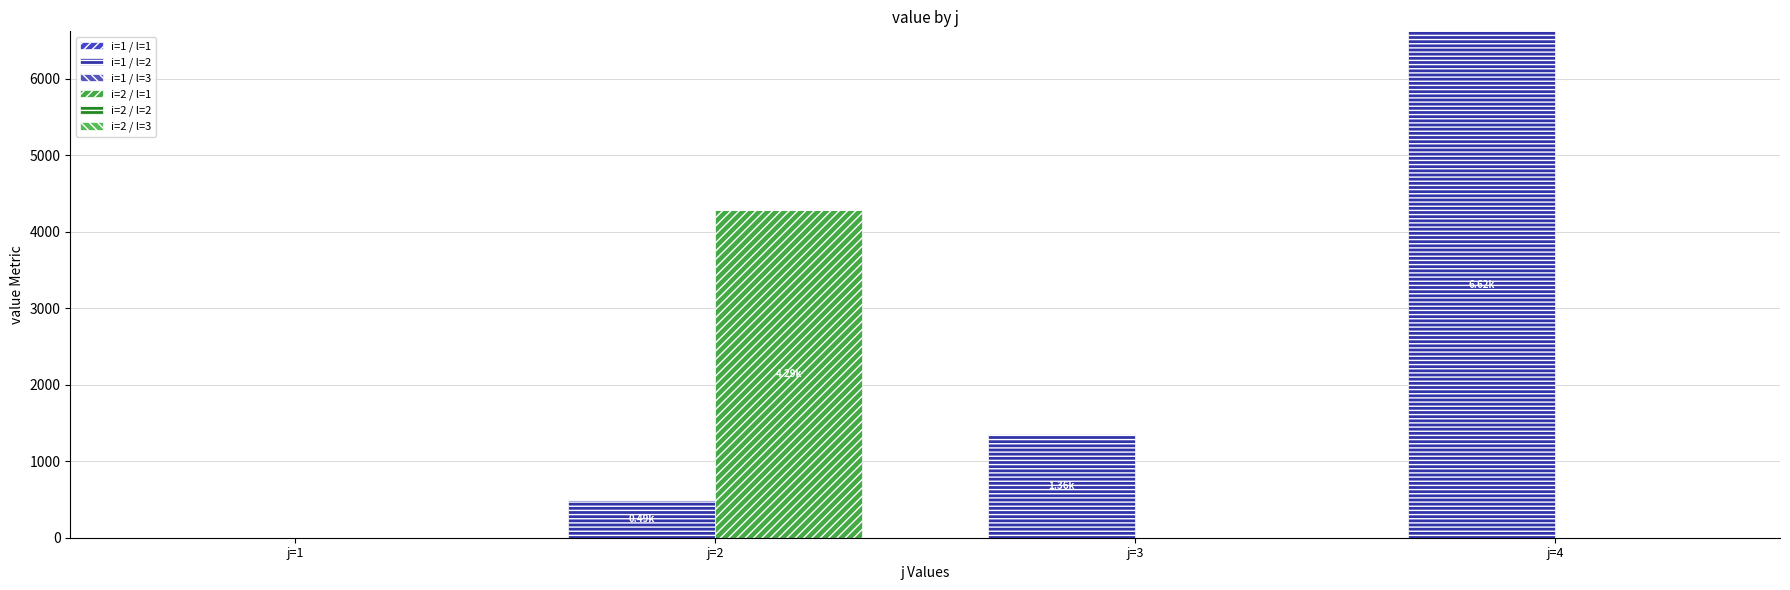

Which series changed the most between j=1 and j=4?

i=1 / l=2